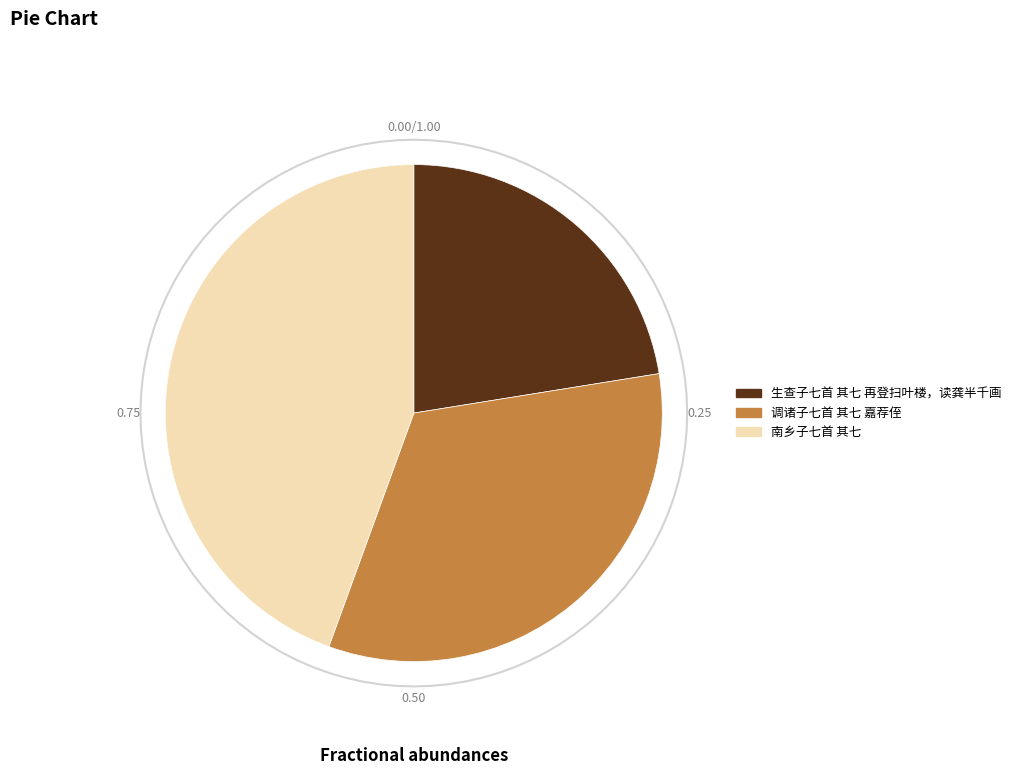

True or false: 南乡子七首 其七 accounts for 44% of the total.

True